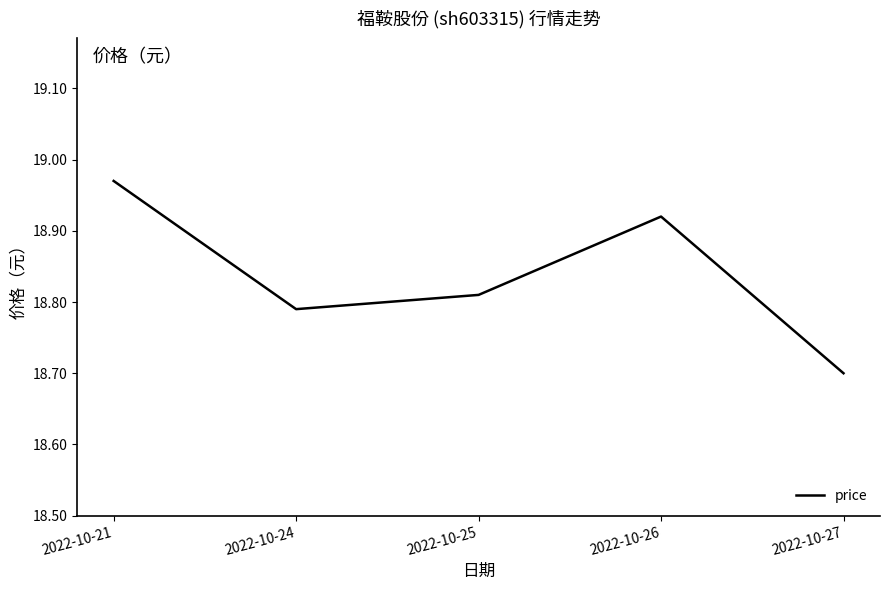

What is the change in value from 2022-10-21 to 2022-10-27?

-0.3